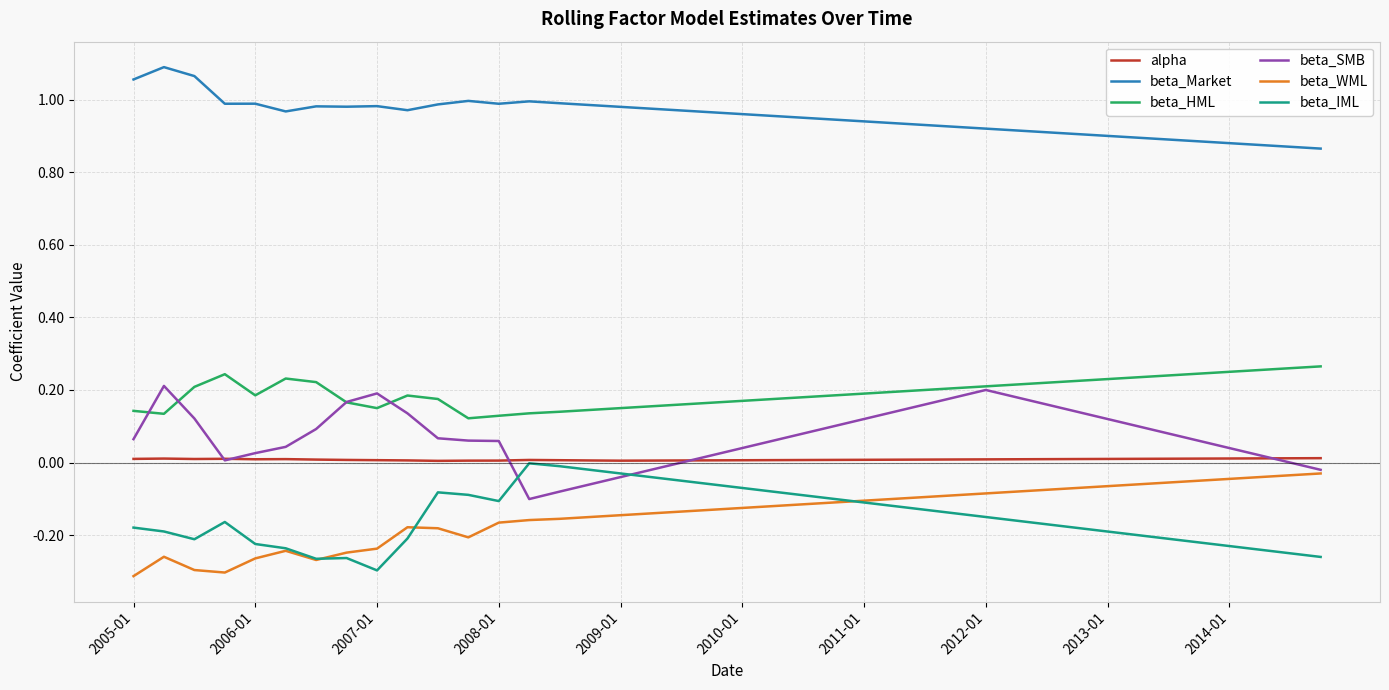

True or false: beta_IML and beta_Market cross at least once.

False